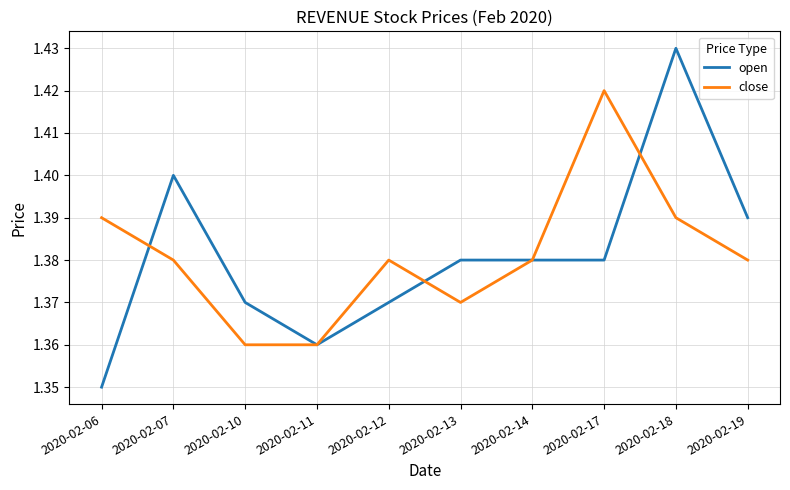

List the series in order of their peak value, highest first.

open, close